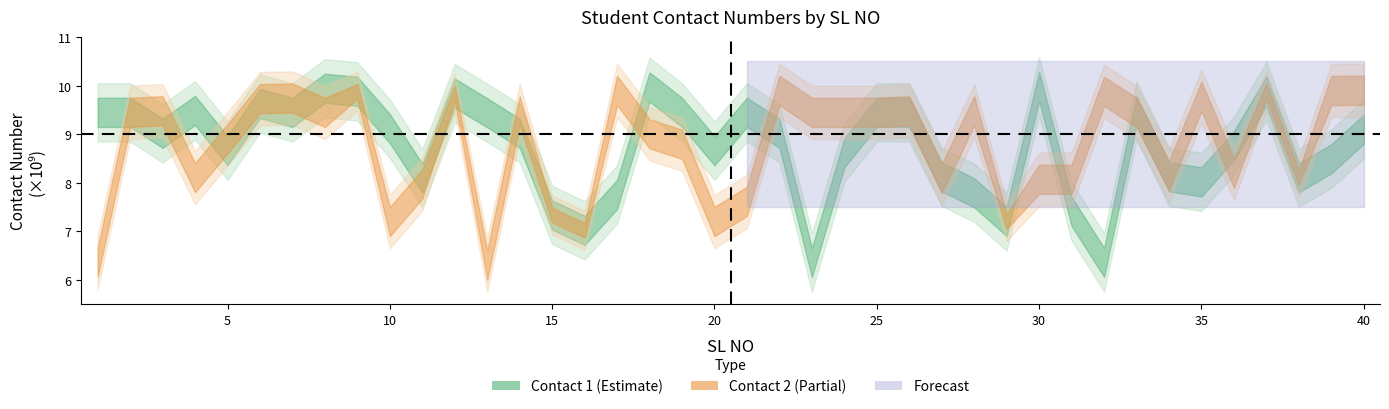

How many data points in Contact 2 (millions) are above 8?

27